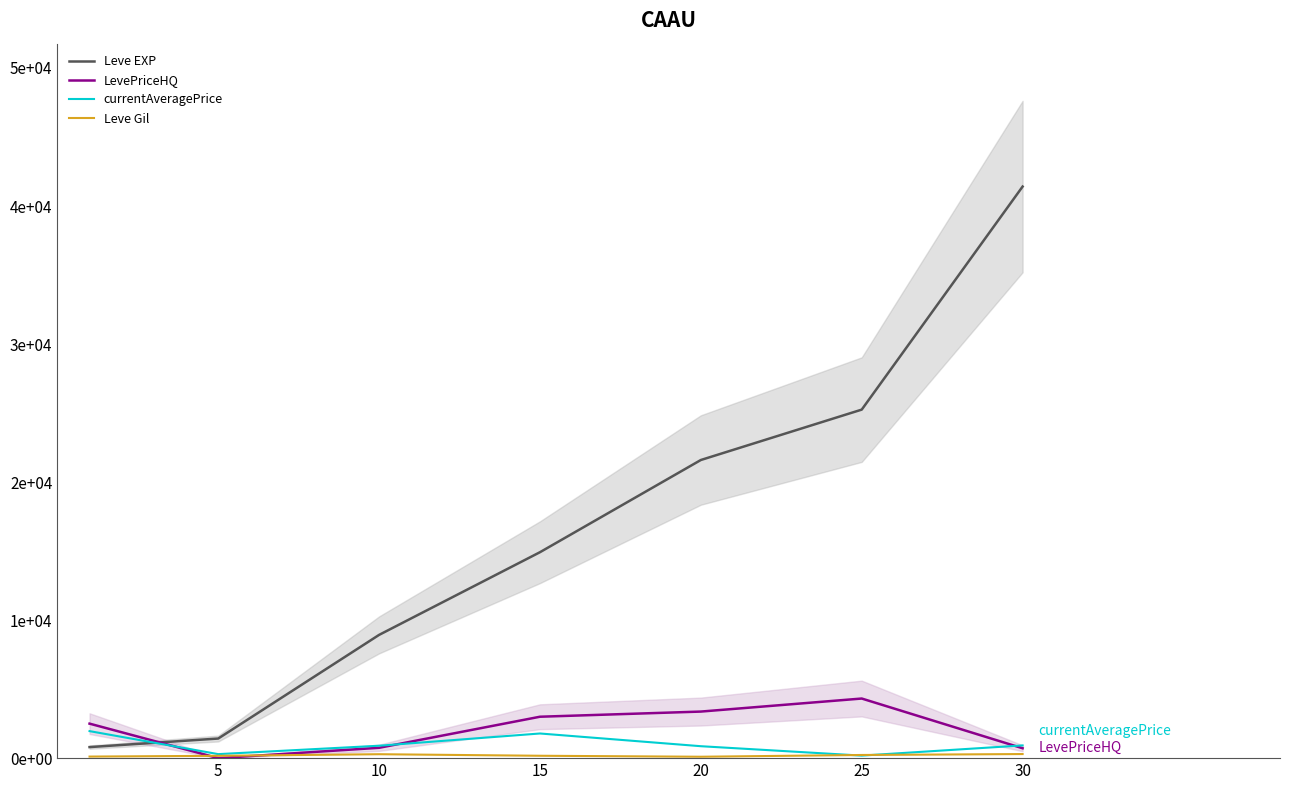

The value of Leve Gil at 25 is 64.7. True or false?

False